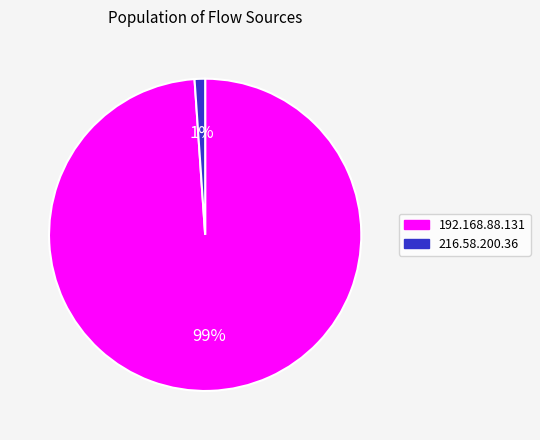

Is the sum of 216.58.200.36 and 192.168.88.131 greater than half?

Yes